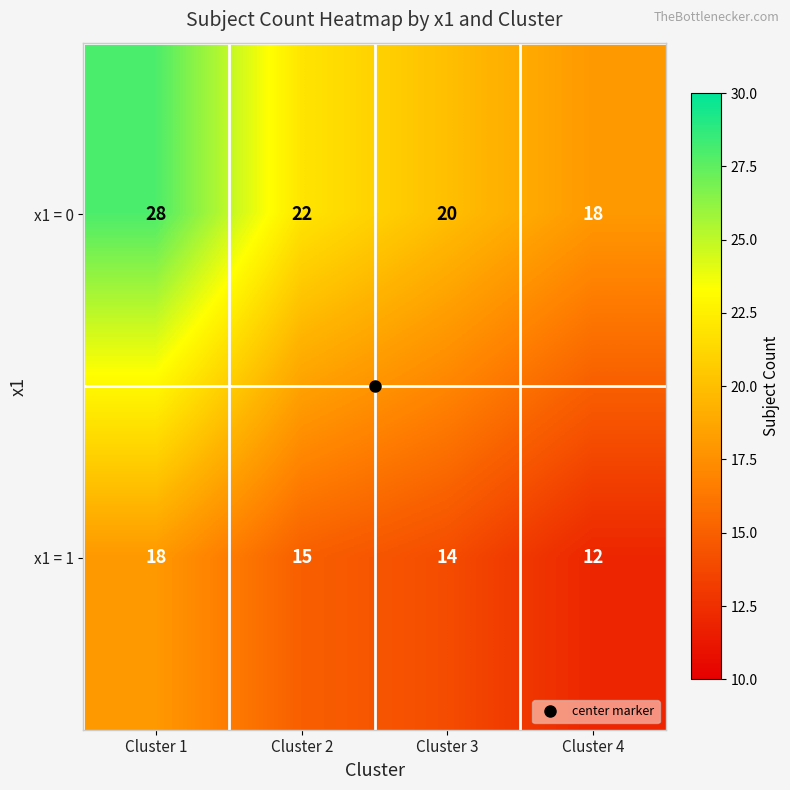

Which series has the widest spread of values?

x1 = 0